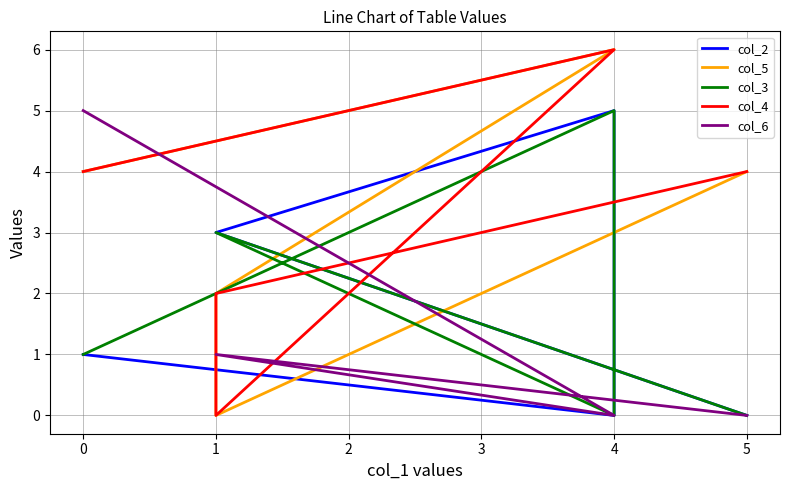

Which has a higher value, 1 or 4?

1